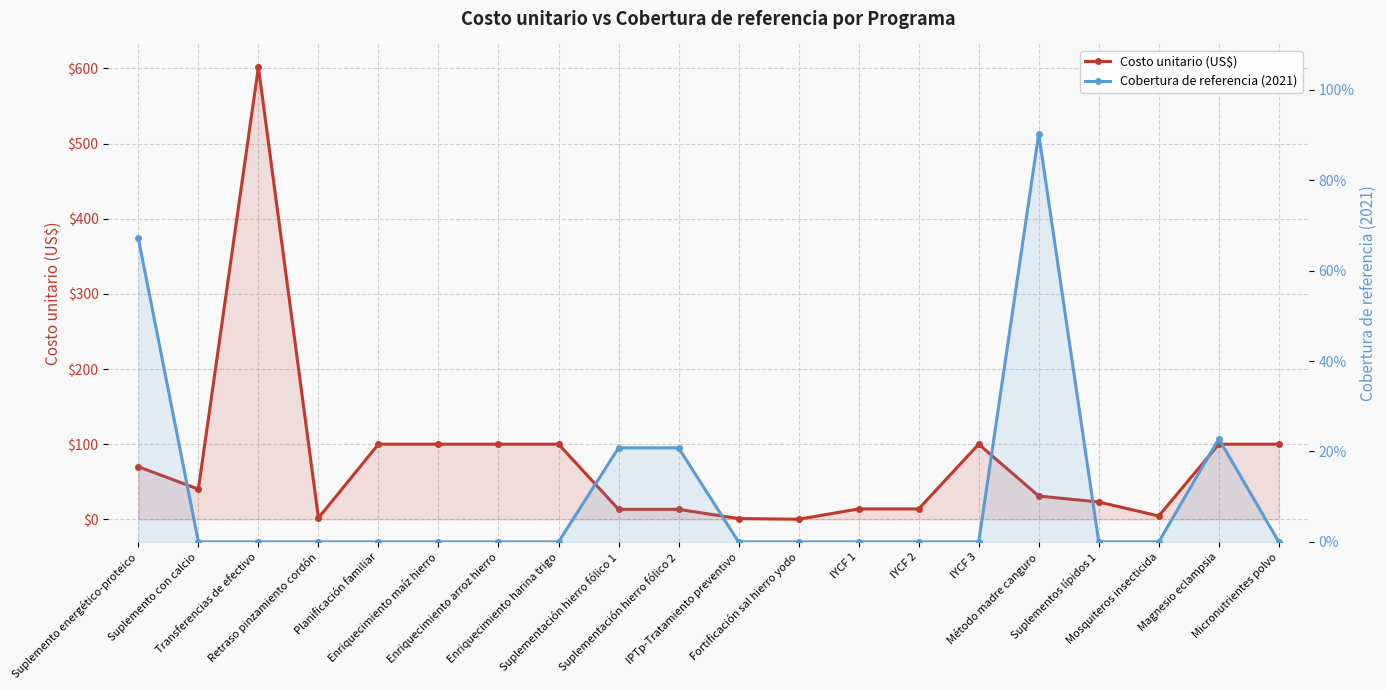

How many interior local peaks does the Cobertura de referencia (2021) series have?

2